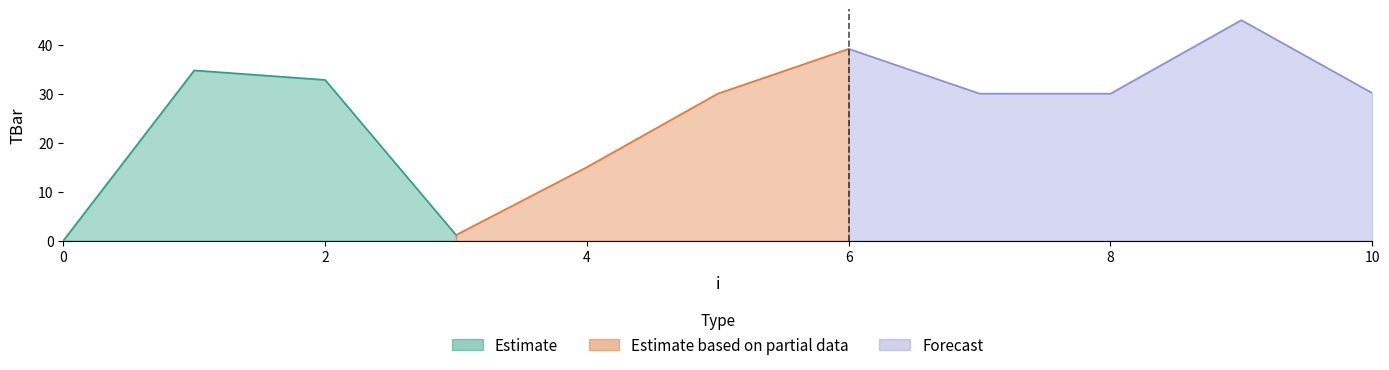

The value at 9 is 45.0. True or false?

True